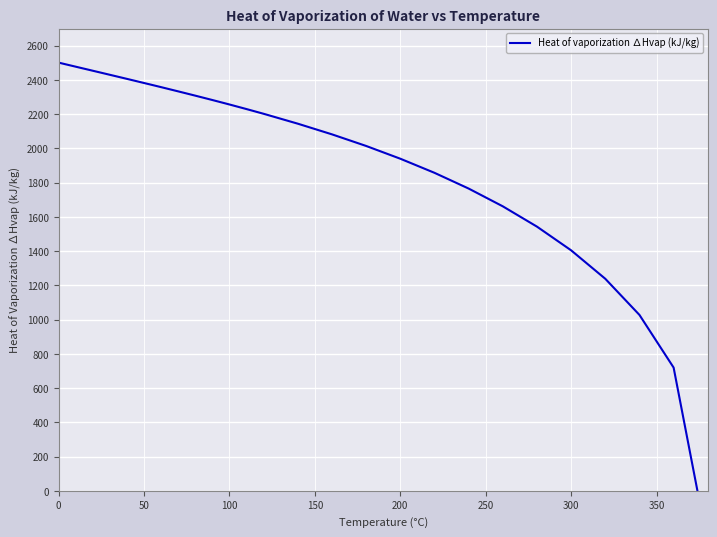

What is the maximum value shown in the chart?

2500.9